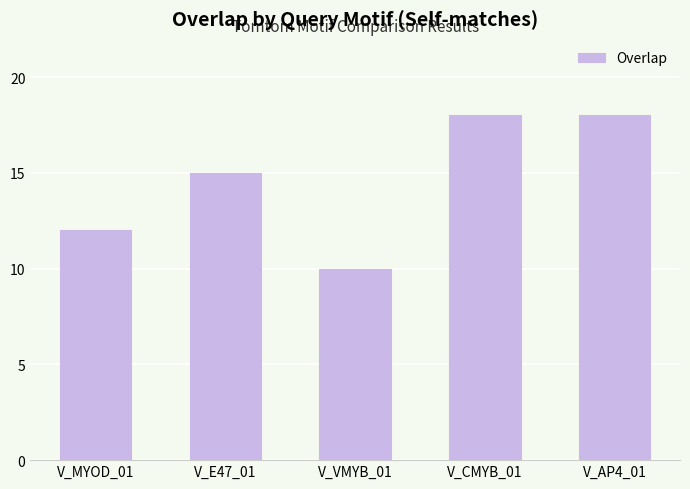

What is the approximate value at V_AP4_01?

18